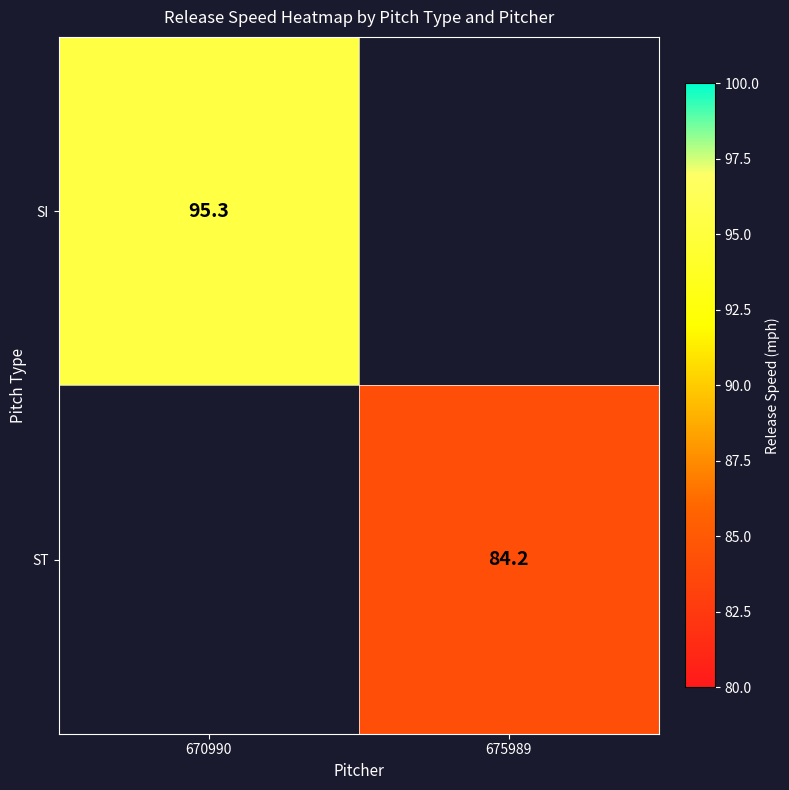

The value of ST at 675989 is 128.1. True or false?

False